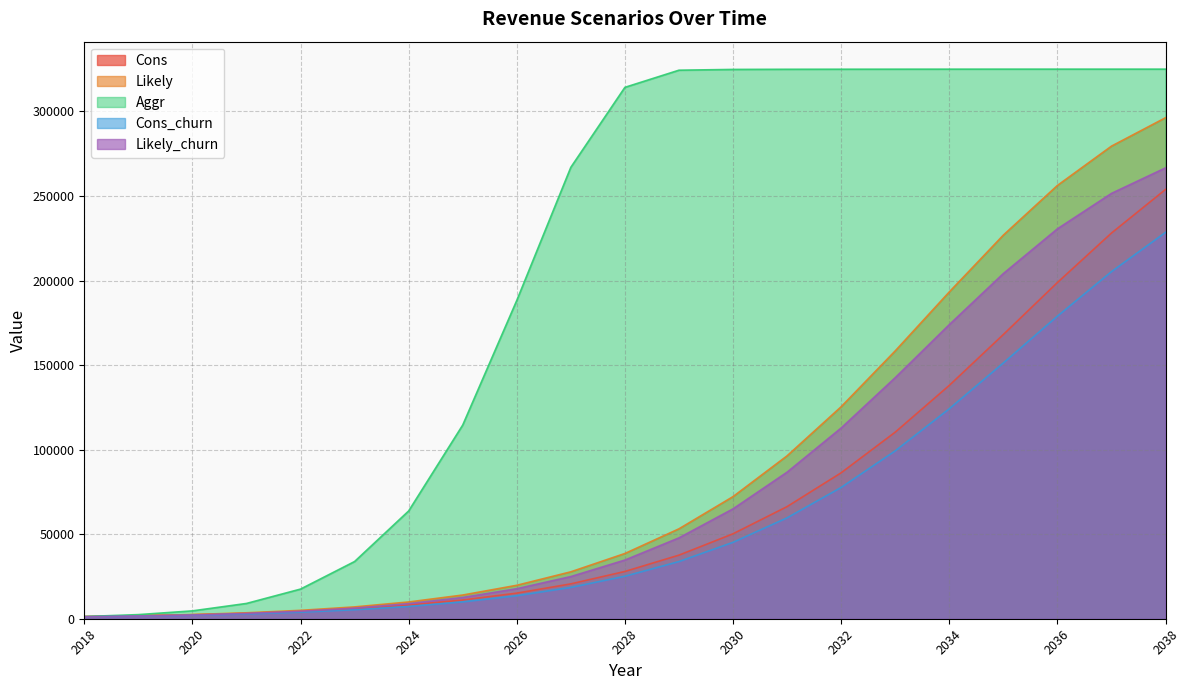

Reading left to right, what are all the values shown in this chart?

Cons: 2018=1284	2019=1716	2020=2352	2021=3180	2022=4344	2023=5928	2024=8112	2025=11088	2026=15144	2027=20616	2028=27960	2029=37608	2030=50232	2031=66312	2032=86304	2033=110340	2034=137988	2035=168072	2036=198828	2037=228084	2038=253872
Likely: 2018=1284	2019=1800	2020=2472	2021=3516	2022=4956	2023=6996	2024=9912	2025=14016	2026=19776	2027=27744	2028=38580	2029=53172	2030=72216	2031=96336	2032=125364	2033=158388	2034=193248	2035=226848	2036=256224	2037=279480	2038=296280
Aggr: 2018=1284	2019=2436	2020=4644	2021=9036	2022=17532	2023=33828	2024=63732	2025=114540	2026=188232	2027=266976	2028=314256	2029=324396	2030=324852	2031=324936	2032=324972	2033=324996	2034=325008	2035=325020	2036=325020	2037=325020	2038=325020
Cons_churn: 2018=1140	2019=1536	2020=2088	2021=2844	2022=3876	2023=5328	2024=7260	2025=9960	2026=13608	2027=18528	2028=25128	2029=33816	2030=45192	2031=59676	2032=77640	2033=99276	2034=124164	2035=151260	2036=178932	2037=205260	2038=228480
Likely_churn: 2018=1140	2019=1608	2020=2196	2021=3156	2022=4440	2023=6276	2024=8916	2025=12576	2026=17760	2027=24936	2028=34704	2029=47820	2030=64980	2031=86676	2032=112788	2033=142548	2034=173916	2035=204120	2036=230568	2037=251532	2038=266628